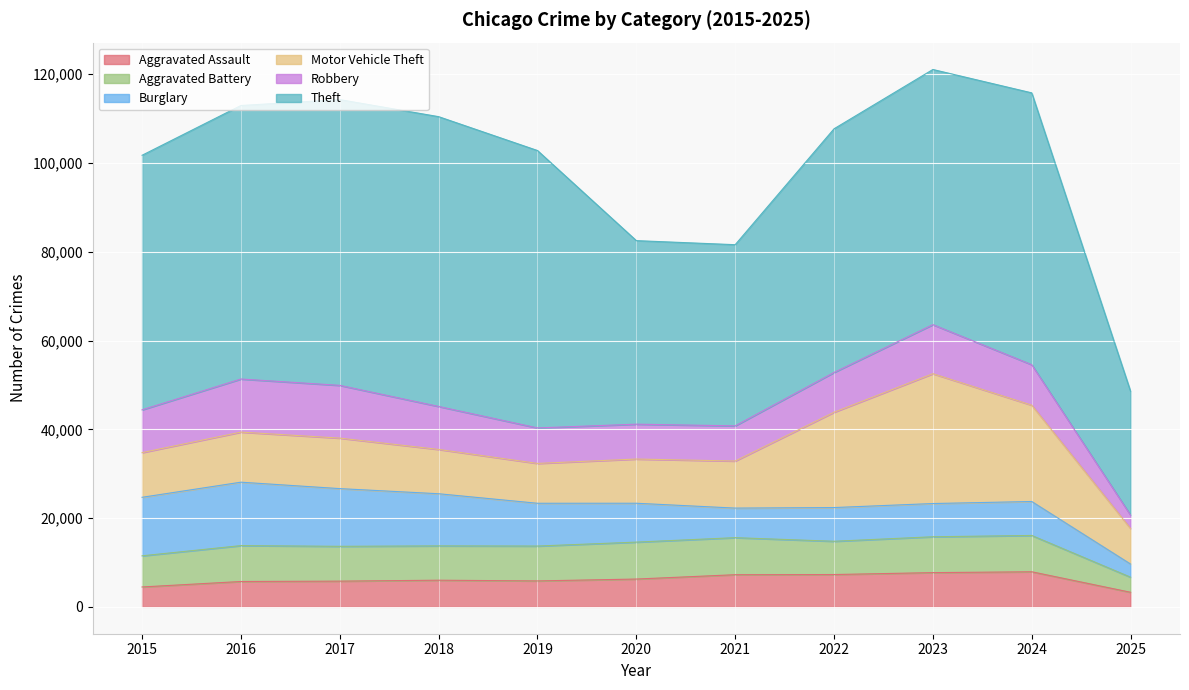

List the labels in order of Motor Vehicle Theft value, smallest first.

2025, 2019, 2020, 2018, 2015, 2021, 2016, 2017, 2022, 2024, 2023